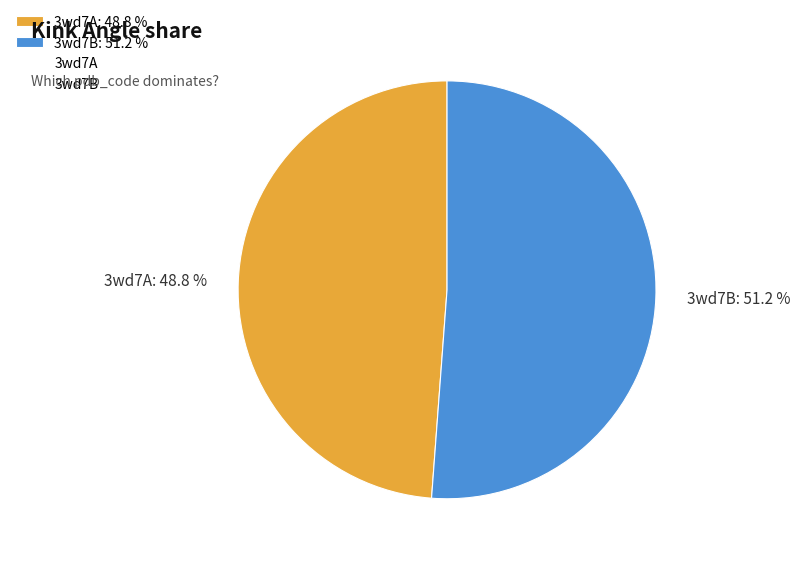

Is it true that 3wd7B is 63% of the pie?

False